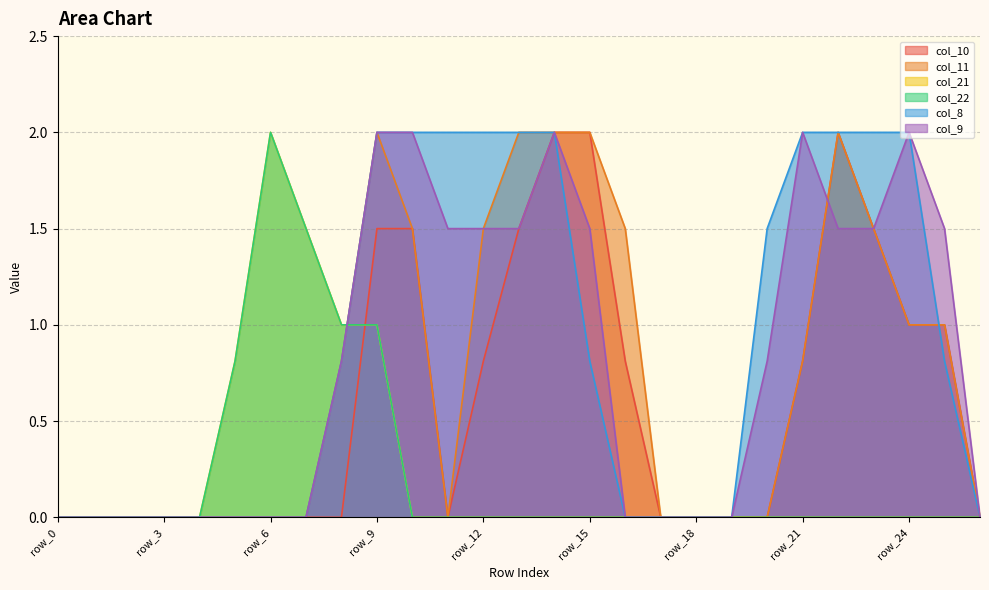

Which series has the largest range (max minus min)?

col_10